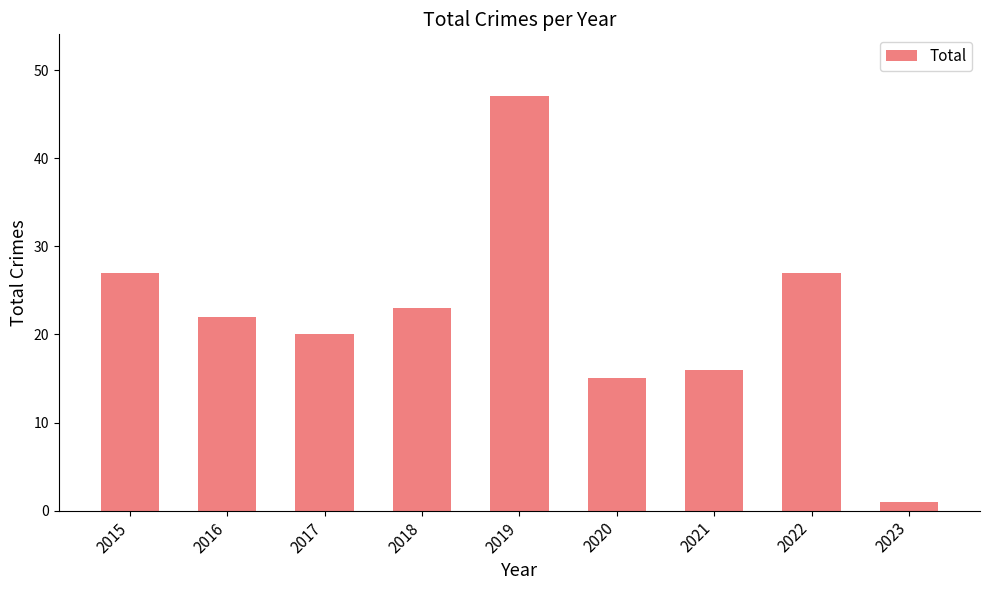

Which label corresponds to the smallest value in the chart?

2023